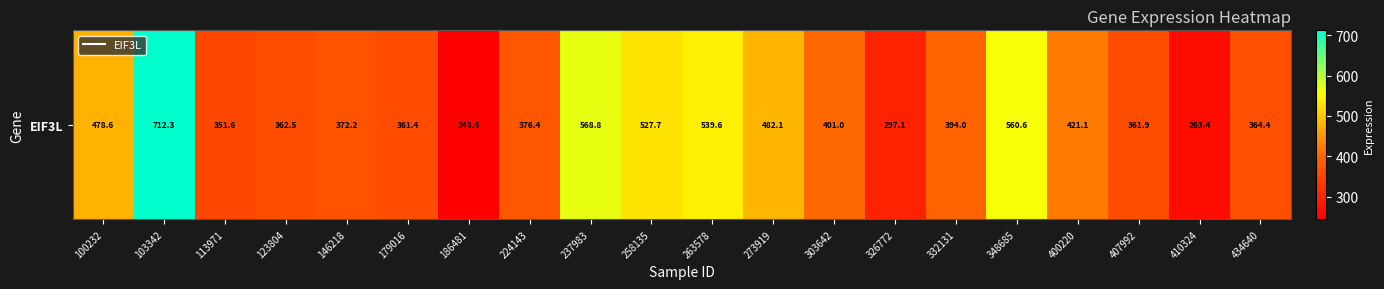

What is the approximate value at 186481?

243.6